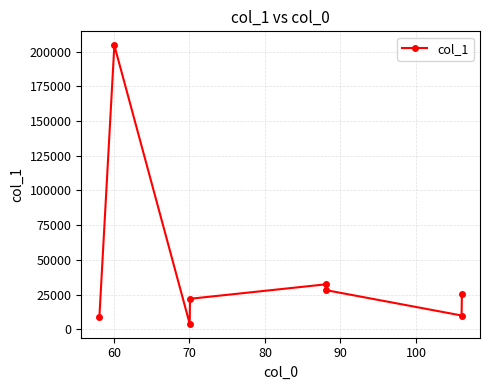

How many points are lower than both their immediate neighbors (excluding endpoints)?

2